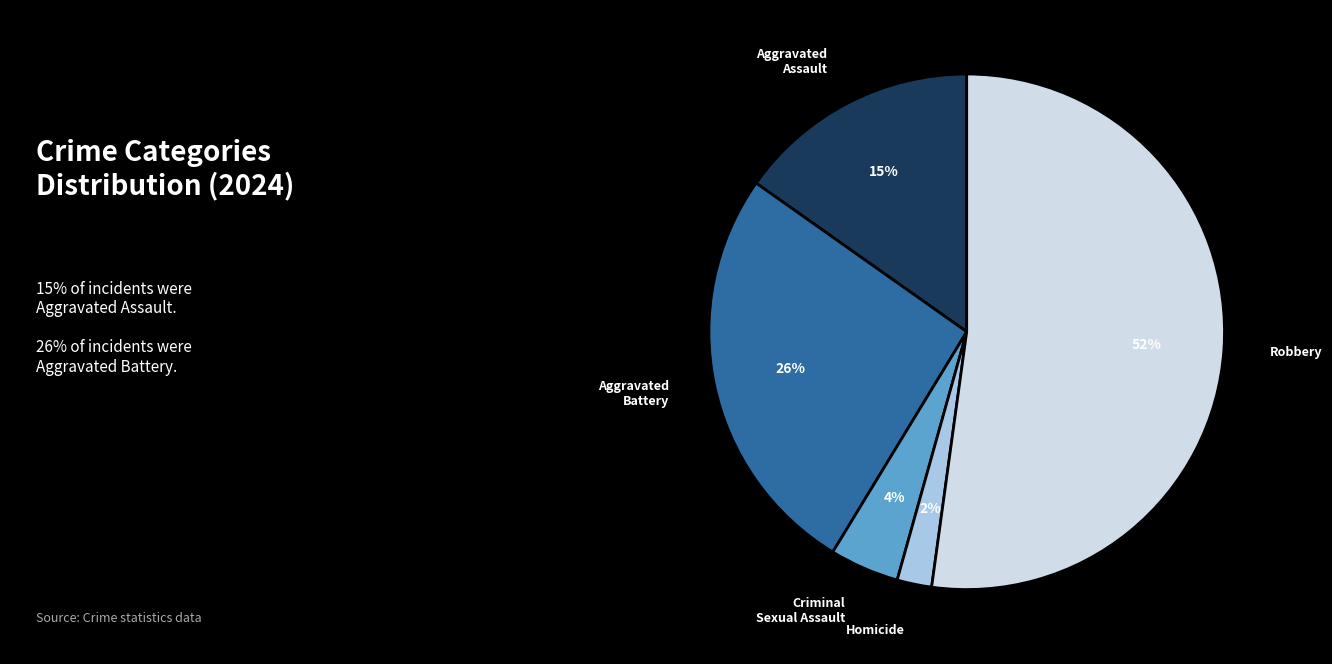

To the nearest percent, what is the average slice percentage?

20%